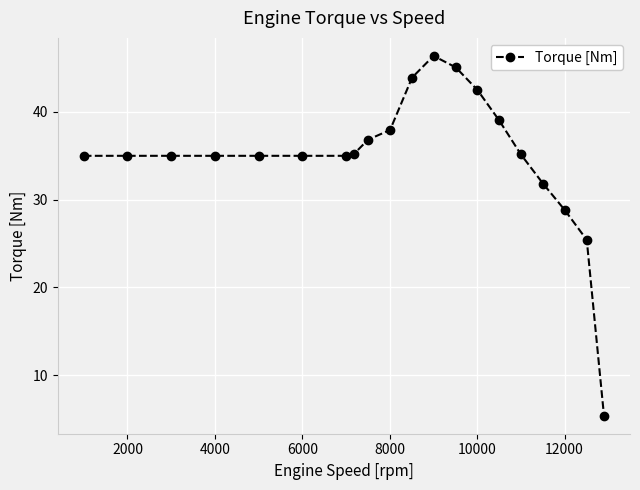

What is the sum of all values?

698.6